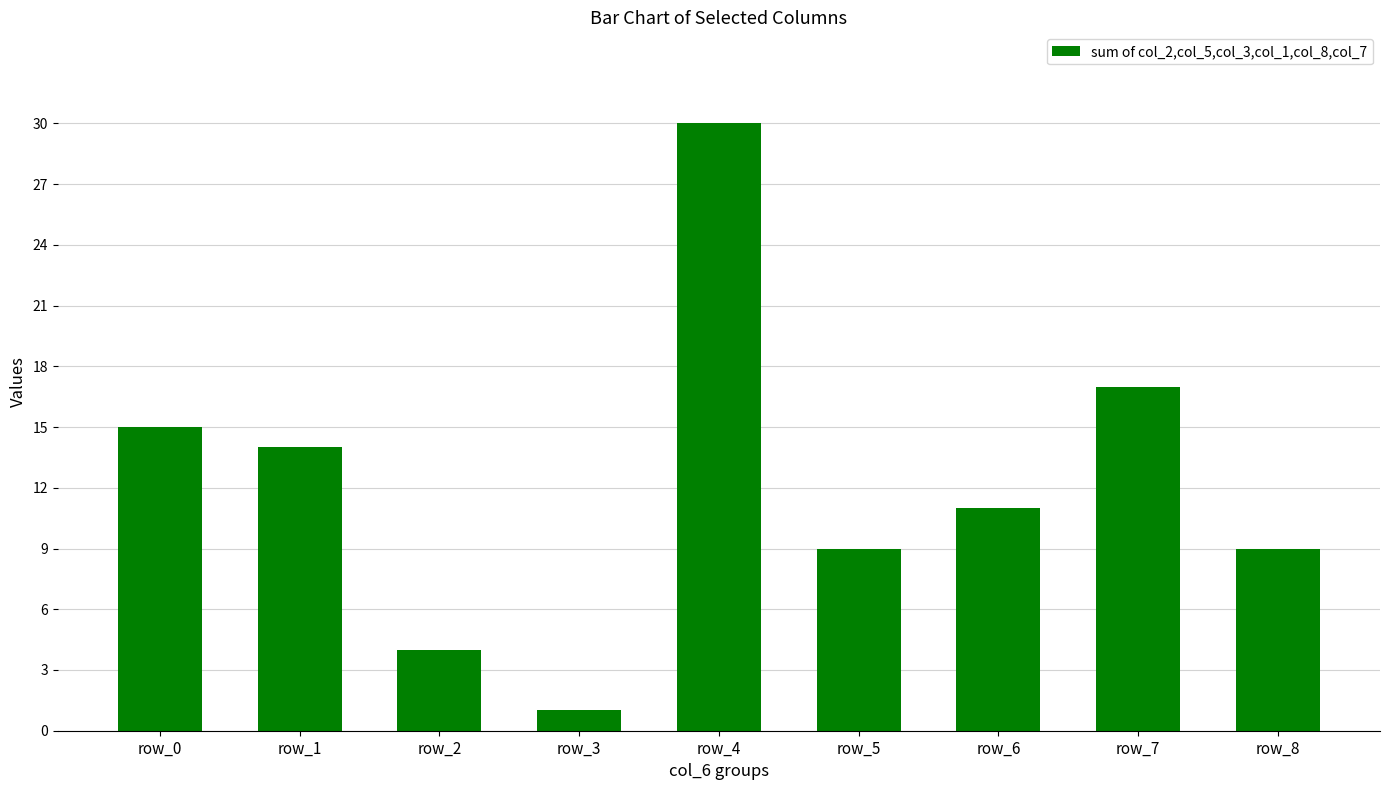

Where is the data nearest to the value 15?

row_0